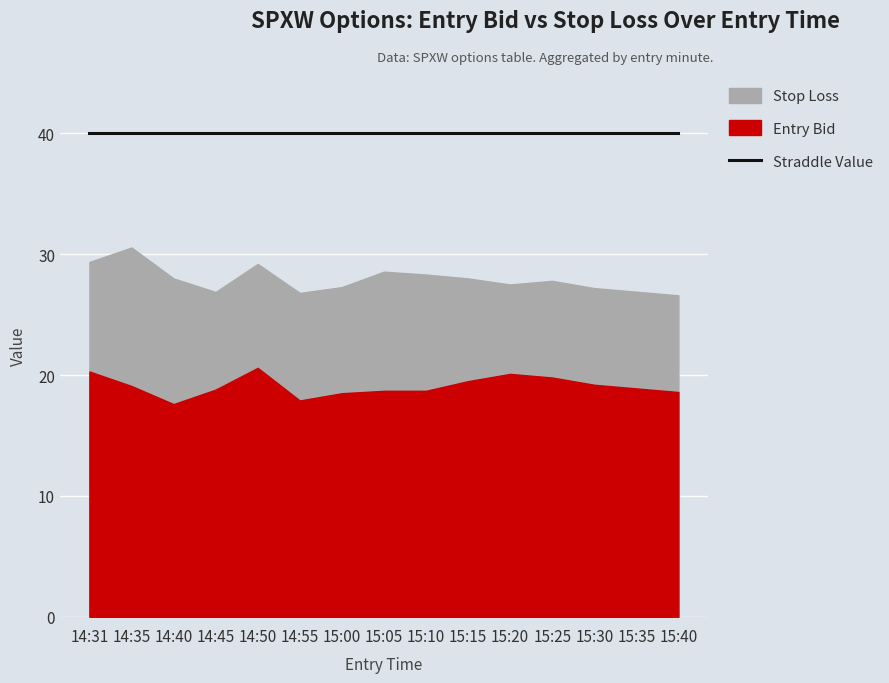

At how many categories does at least one series exceed 33?

15